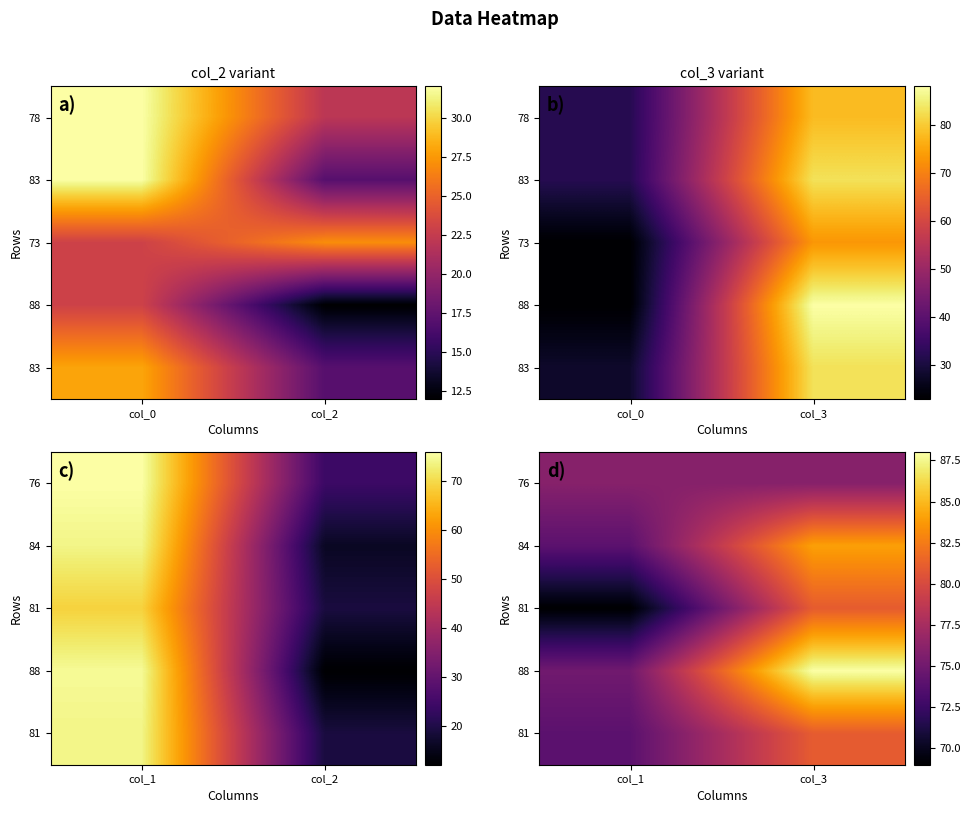

At how many categories does at least one series exceed 85?

1